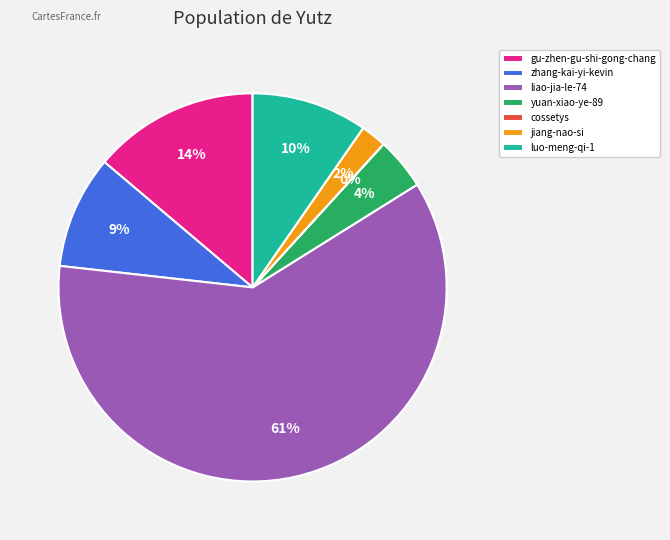

Combined, do gu-zhen-gu-shi-gong-chang and luo-meng-qi-1 account for over 50%?

No